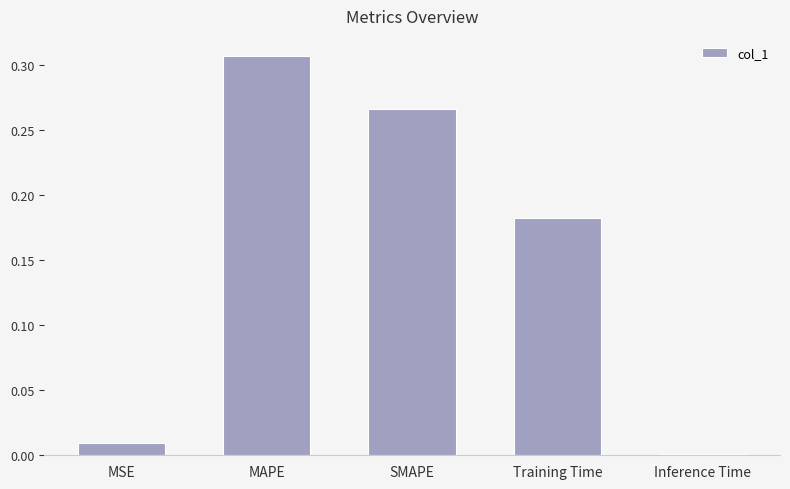

Rank the categories by value from highest to lowest.

MAPE, SMAPE, Training Time, MSE, Inference Time